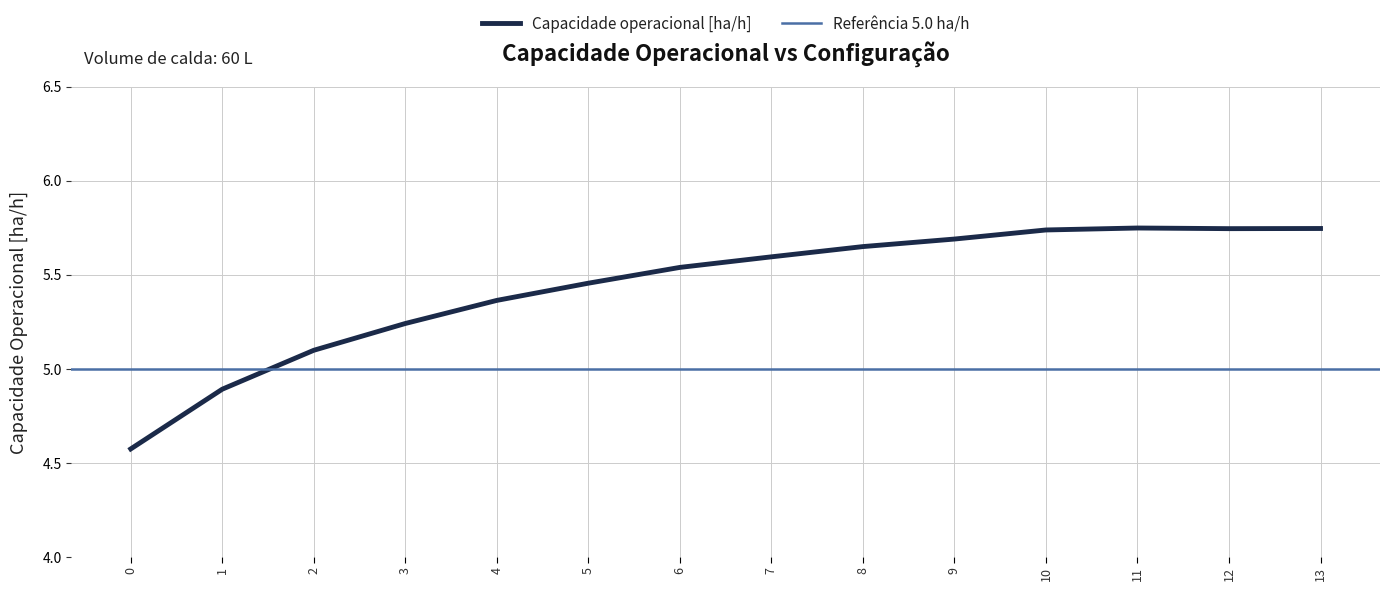

At which category does the data reach its first local peak?

11